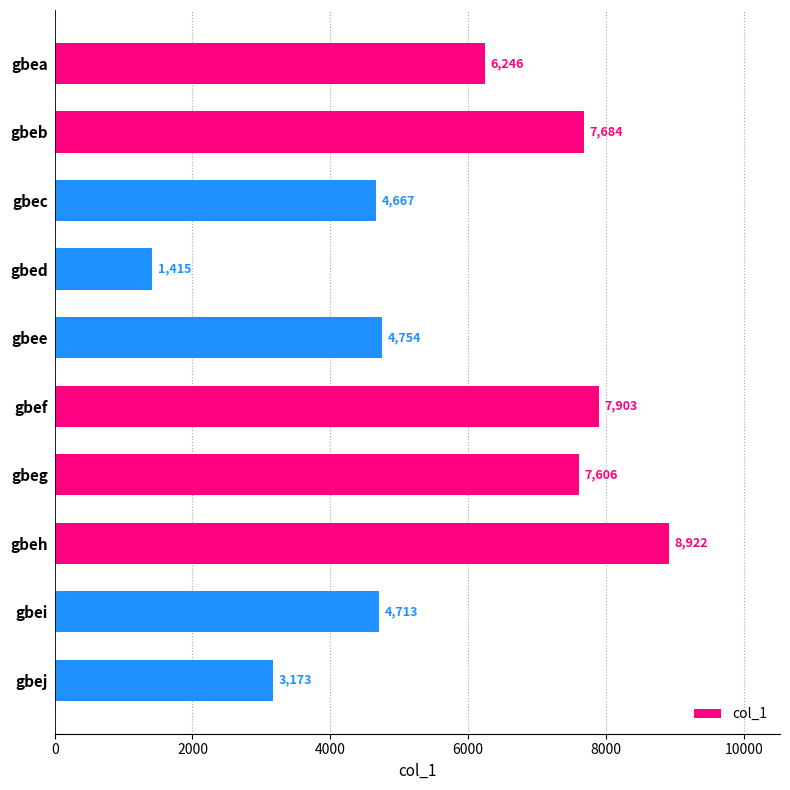

Rank the categories by value from highest to lowest.

gbeh, gbef, gbeb, gbeg, gbea, gbee, gbei, gbec, gbej, gbed